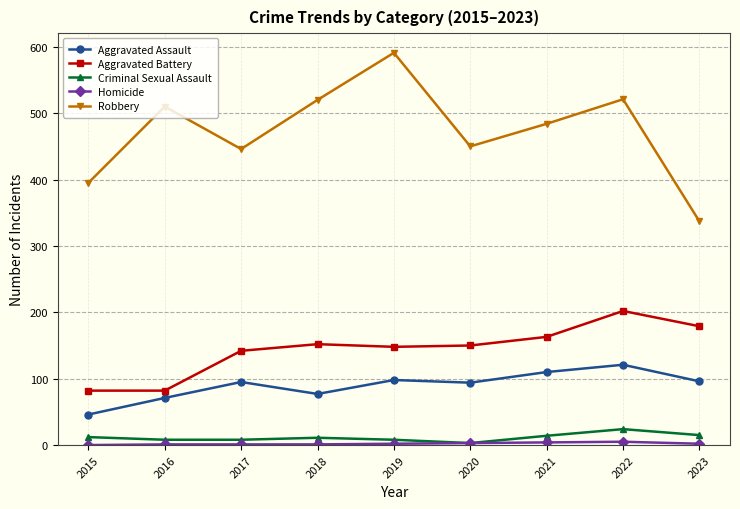

Which series changed the most between 2016 and 2023?

Robbery